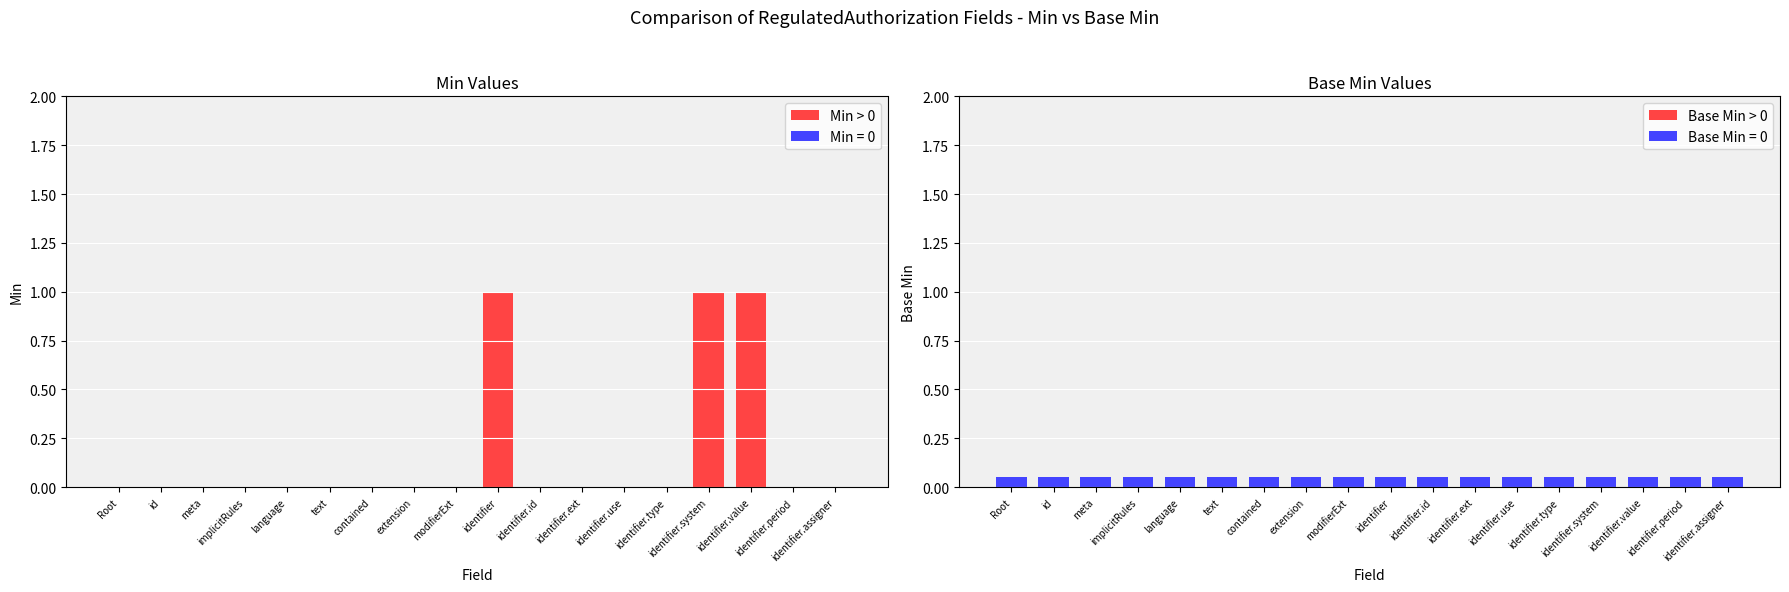

Reading left to right, what are all the values shown in this chart?

Min: 0	0	0	0	0	0	0	0	0	1	0	0	0	0	1	1	0	0
Base Min: 0	0	0	0	0	0	0	0	0	0	0	0	0	0	0	0	0	0